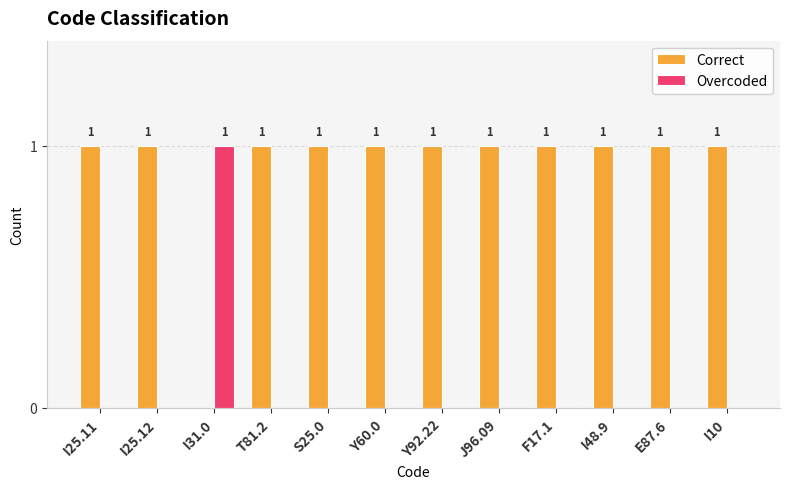

The value of Overcoded at I48.9 is 0. True or false?

True